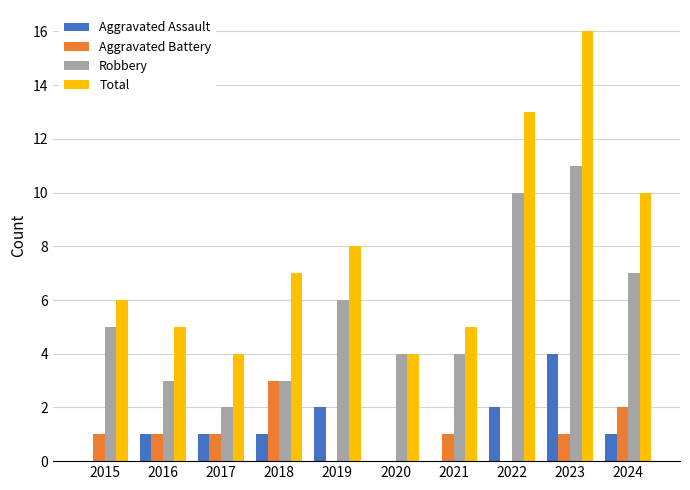

The Aggravated Battery series shows 2 at 2024. True or false?

True